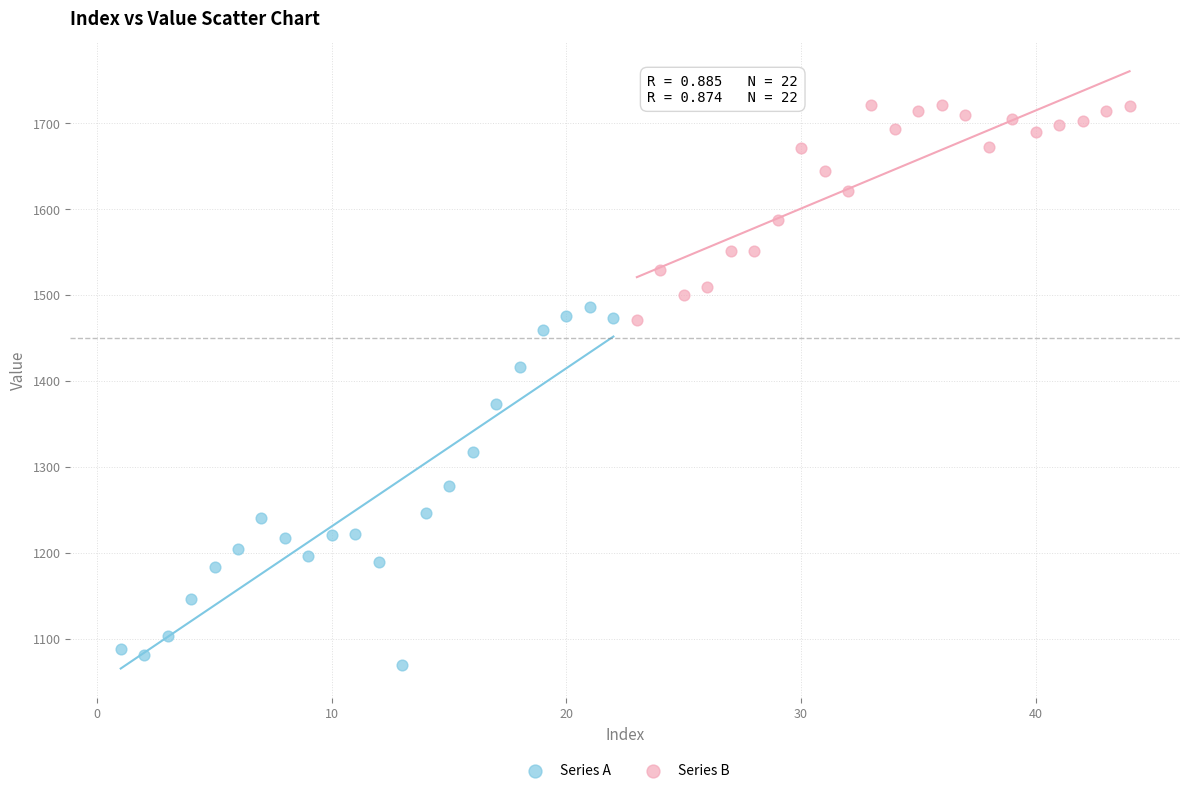

Which series contains the lowest Y value?

Series A